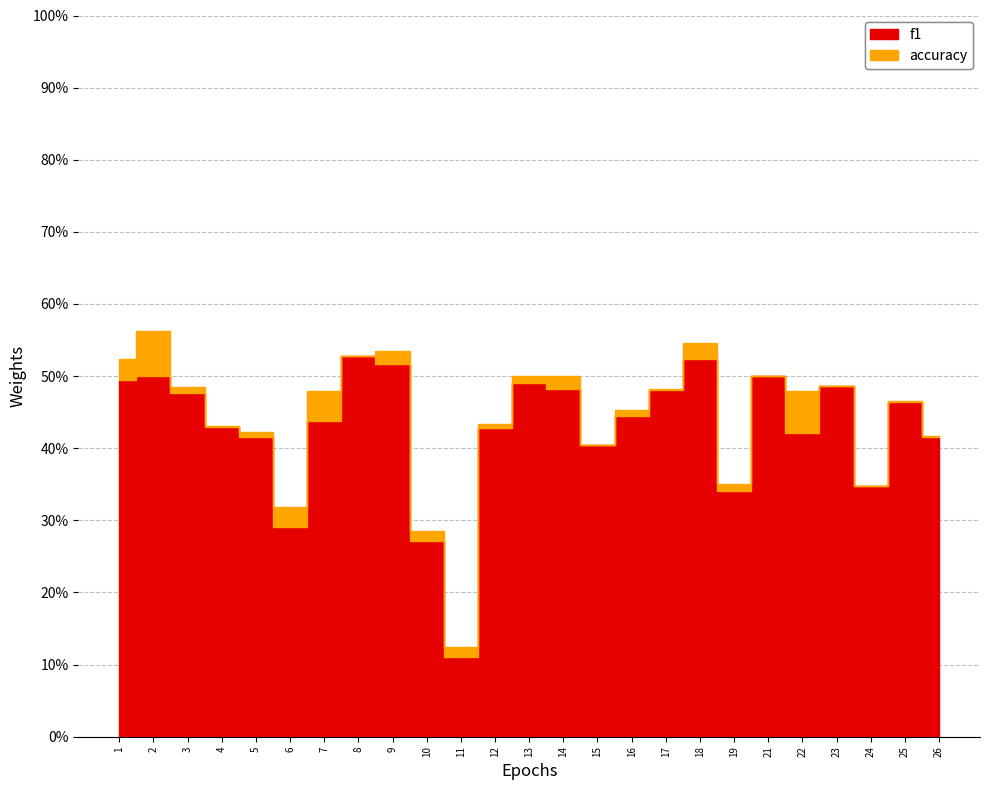

Reading left to right, extract all data points from this chart.

f1: 0.5	0.5	0.5	0.4	0.4	0.3	0.4	0.5	0.5	0.3	0.1	0.4	0.5	0.5	0.4	0.4	0.5	0.5	0.3	0.5	0.4	0.5	0.3	0.5	0.4
accuracy: 0.5	0.6	0.5	0.4	0.4	0.3	0.5	0.5	0.5	0.3	0.1	0.4	0.5	0.5	0.4	0.5	0.5	0.5	0.3	0.5	0.5	0.5	0.3	0.5	0.4